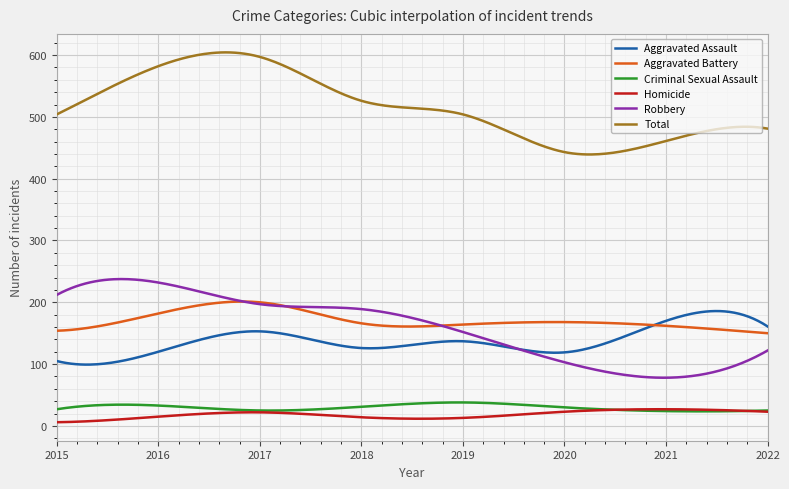

What is the sum of the Homicide values at 2018 and 2021?

41